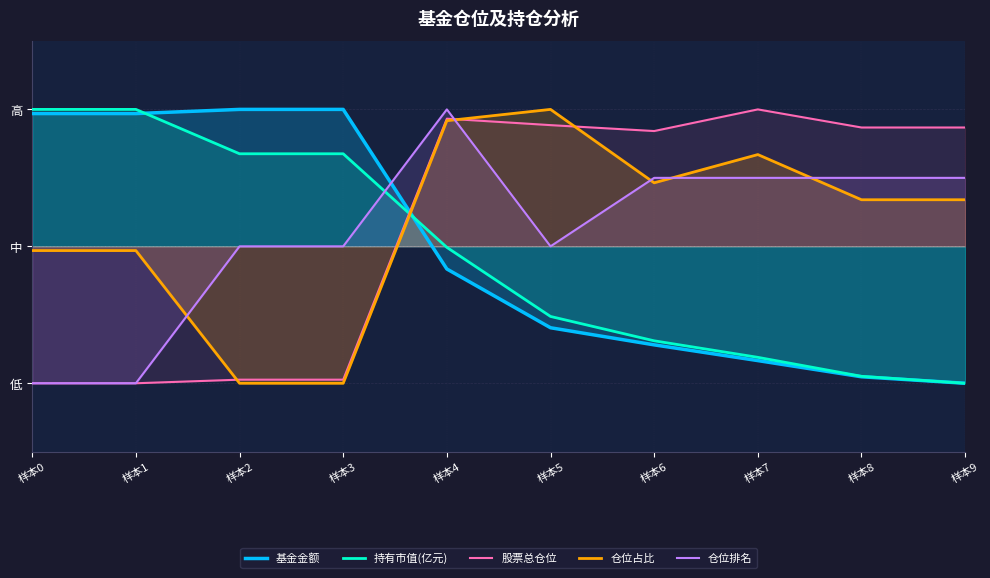

At how many categories does at least one series exceed 0?

10